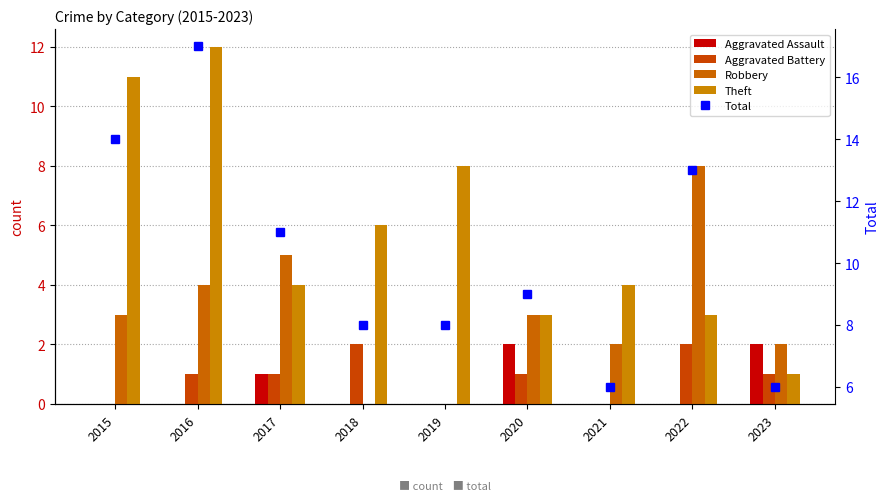

Is it true that Aggravated Assault equals 2 at 2023?

True